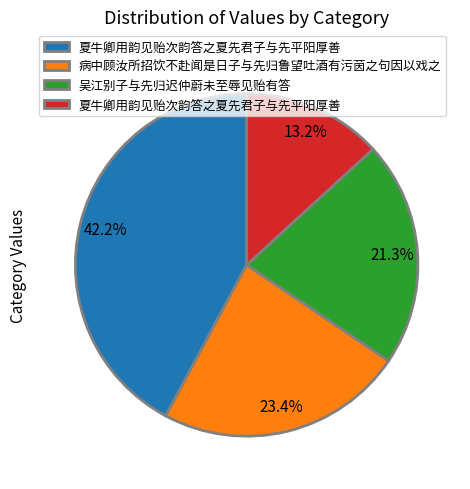

Is there a majority slice in this chart?

No